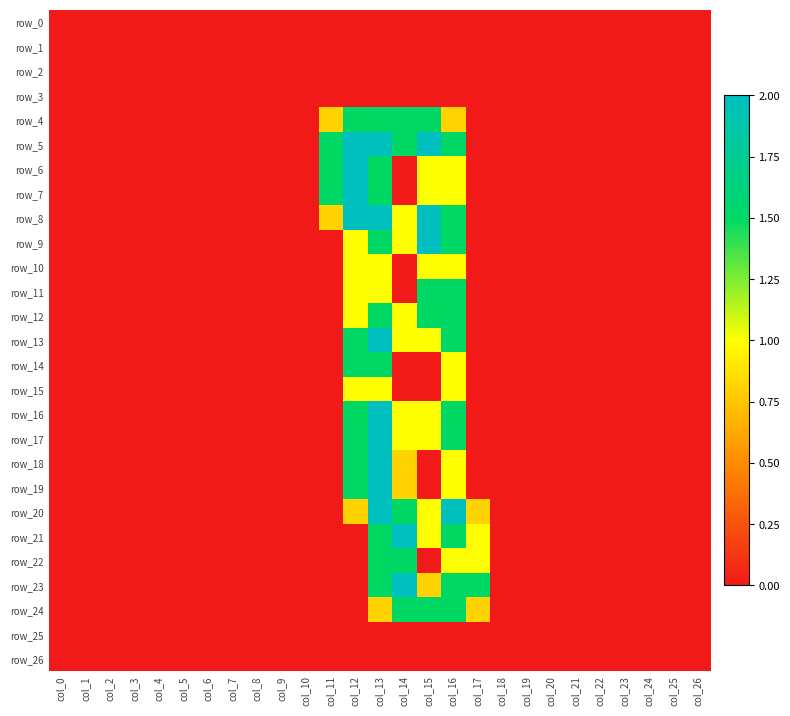

At col_7, list the series in order from smallest to largest.

row_0, row_1, row_2, row_3, row_4, row_5, row_6, row_7, row_8, row_9, row_10, row_11, row_12, row_13, row_14, row_15, row_16, row_17, row_18, row_19, row_20, row_21, row_22, row_23, row_24, row_25, row_26